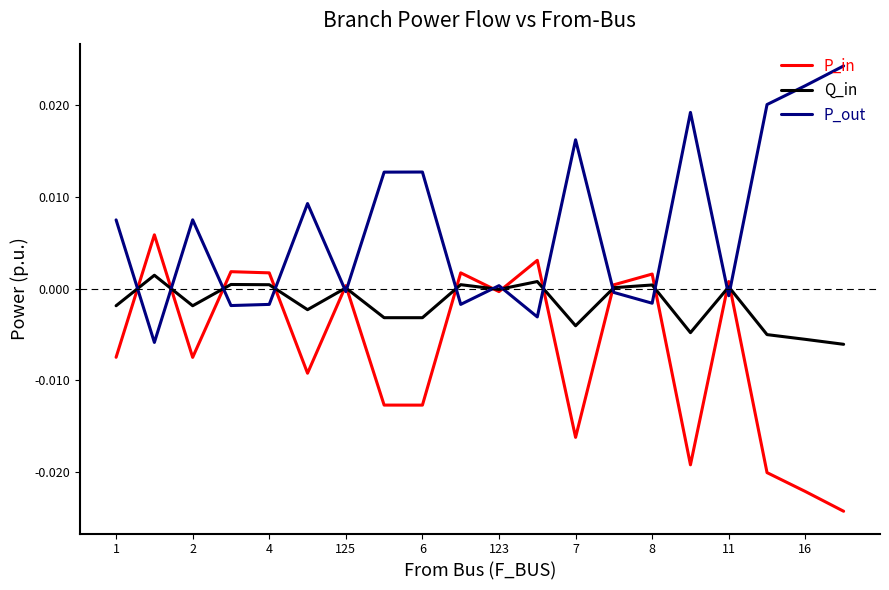

Rank the series by their average value, from highest to lowest.

P_out, Q_in, P_in